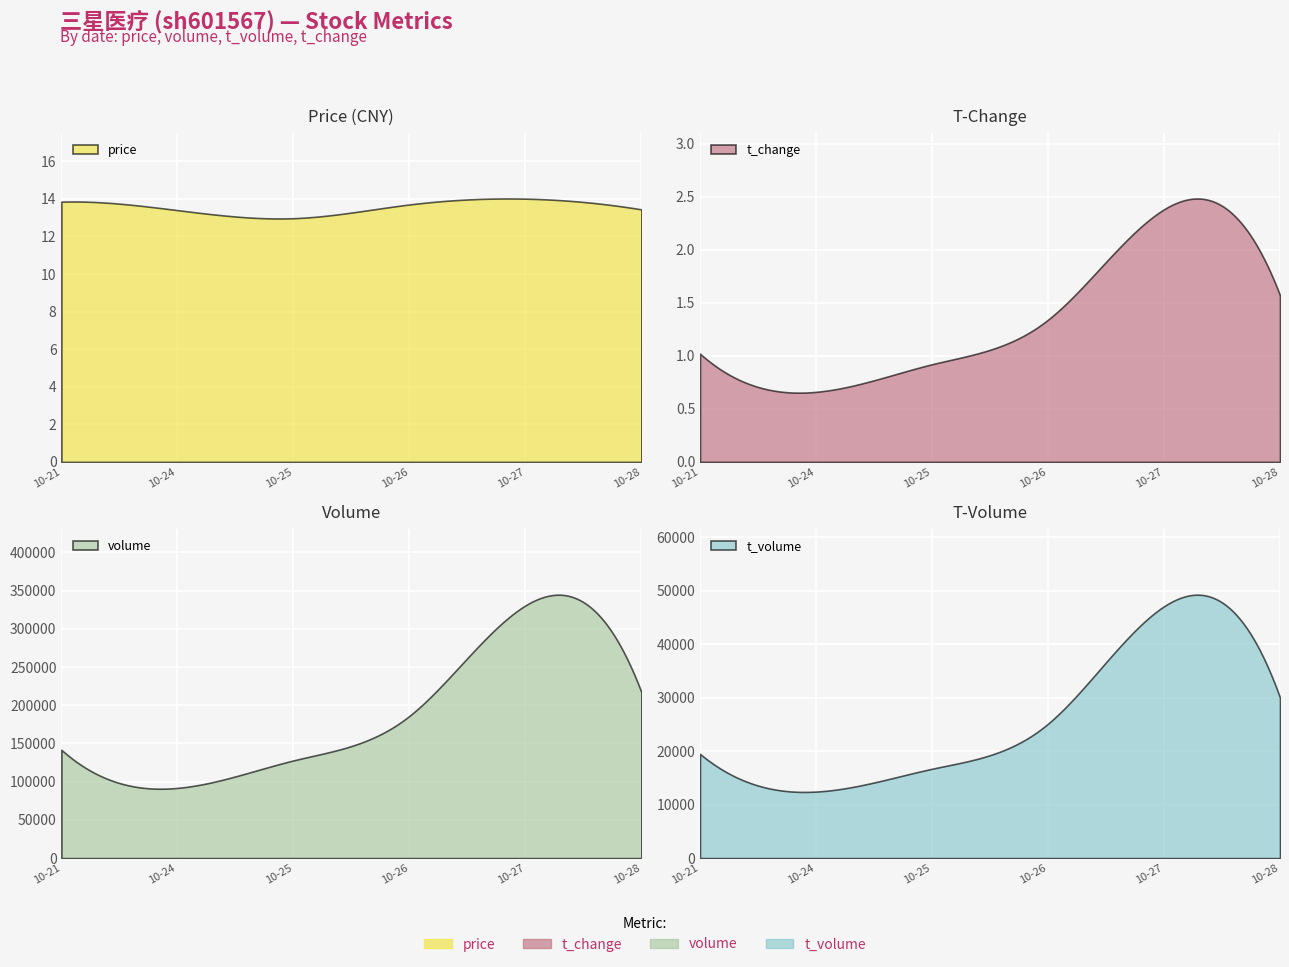

True or false: t_change has a value of 1.0 at 2022-10-21.

True